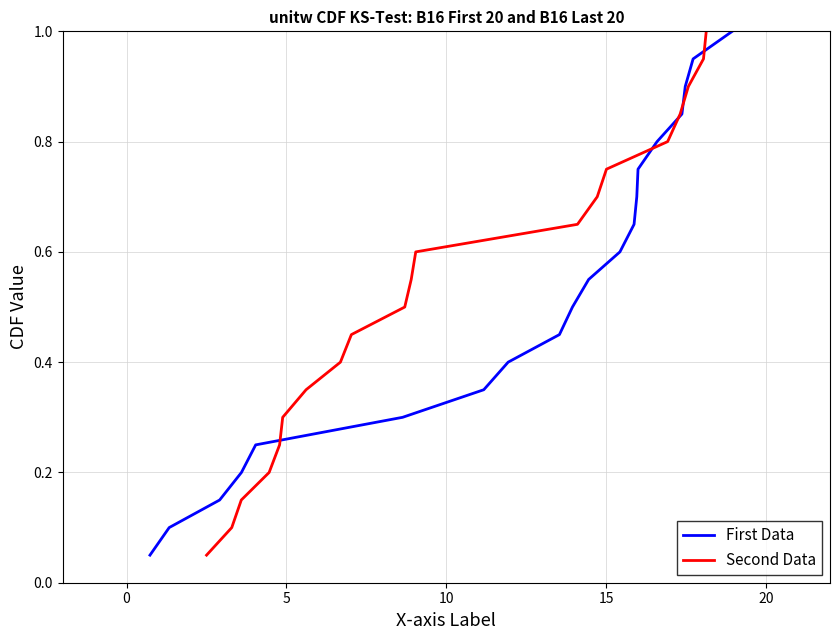

Which series has the largest range (max minus min)?

First Data